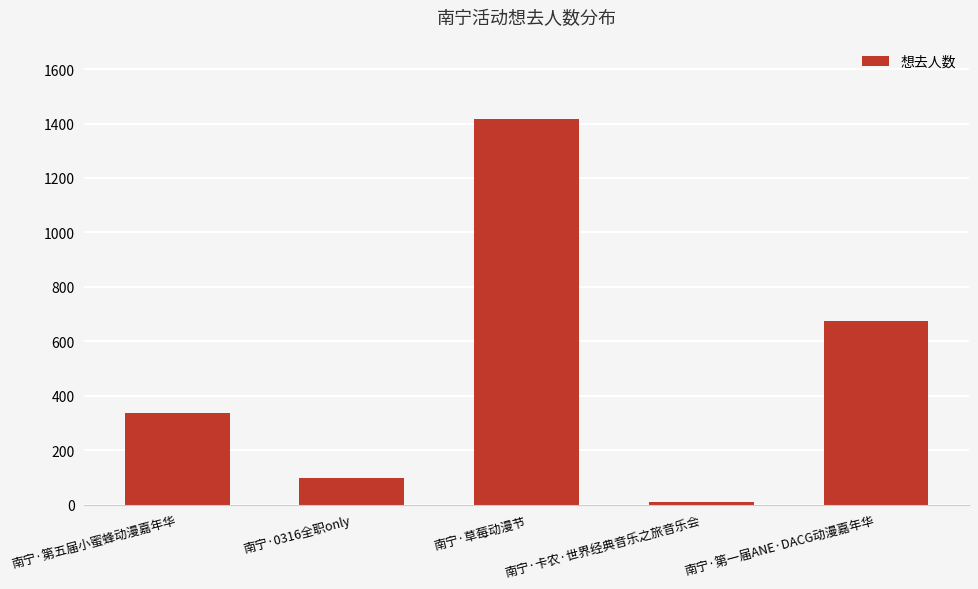

List the labels in order of value, smallest first.

南宁·卡农·世界经典音乐之旅音乐会, 南宁·0316全职only, 南宁·第五届小蜜蜂动漫嘉年华, 南宁·第一届ANE·DACG动漫嘉年华, 南宁·草莓动漫节